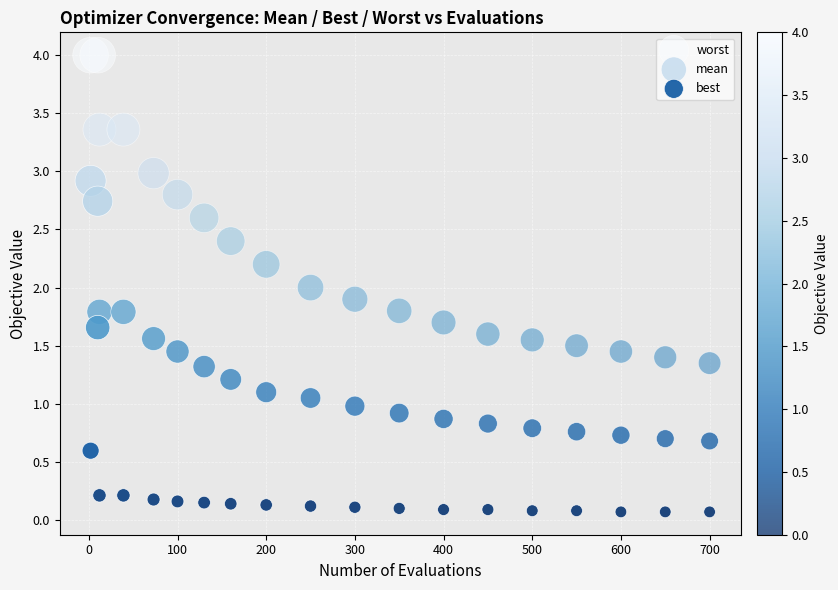

Across all data points, what is the range of Y values (max minus min)?

3.9